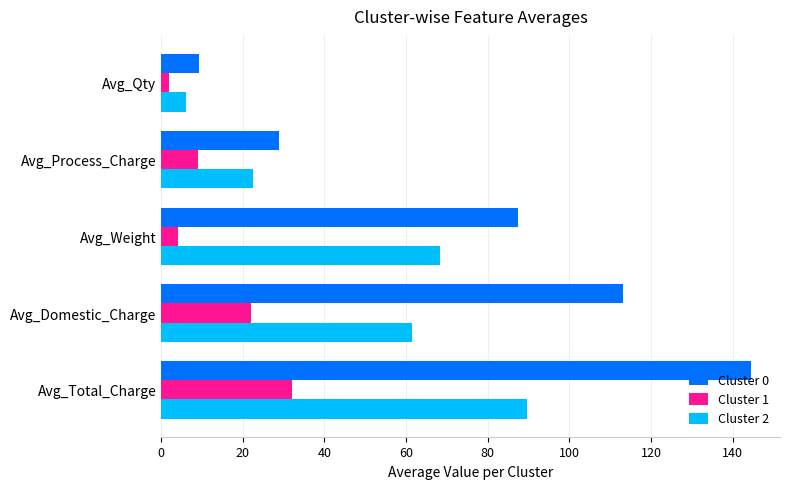

What are all the series names shown in the legend?

Cluster 0, Cluster 1, Cluster 2